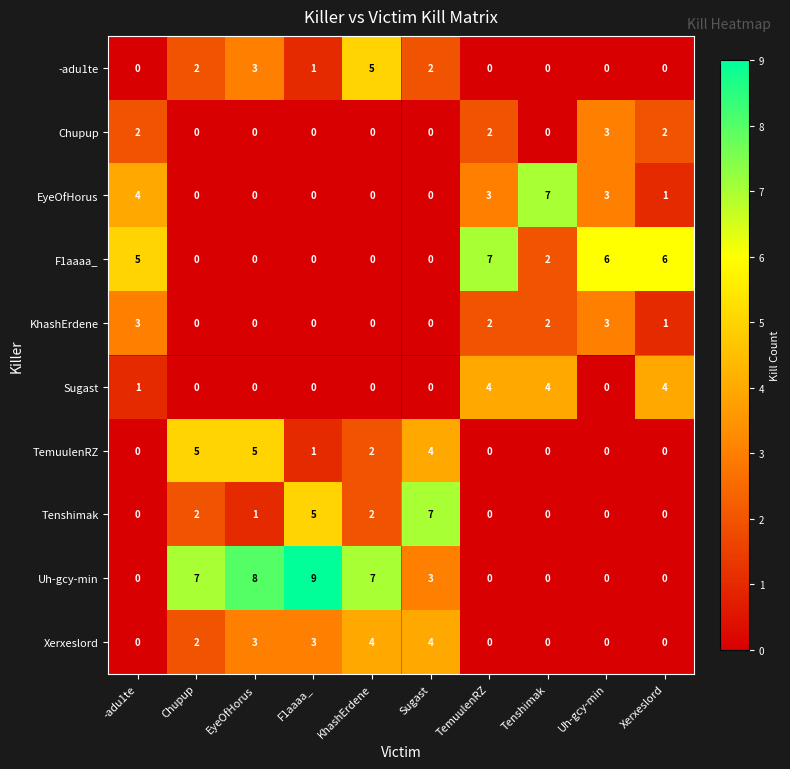

Which label corresponds to the largest value in the chart?

F1aaaa_